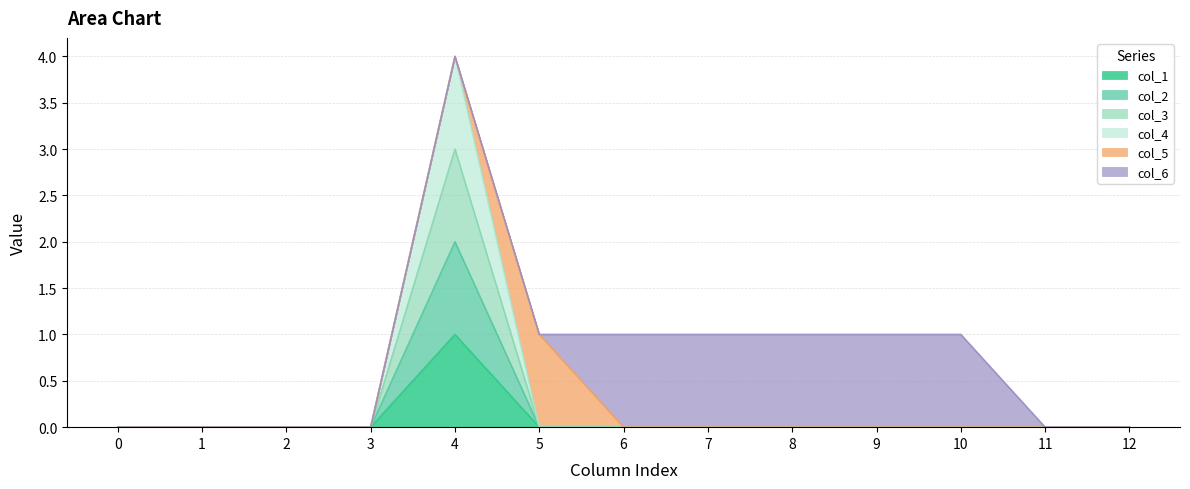

How many categories are shown in the chart?

13